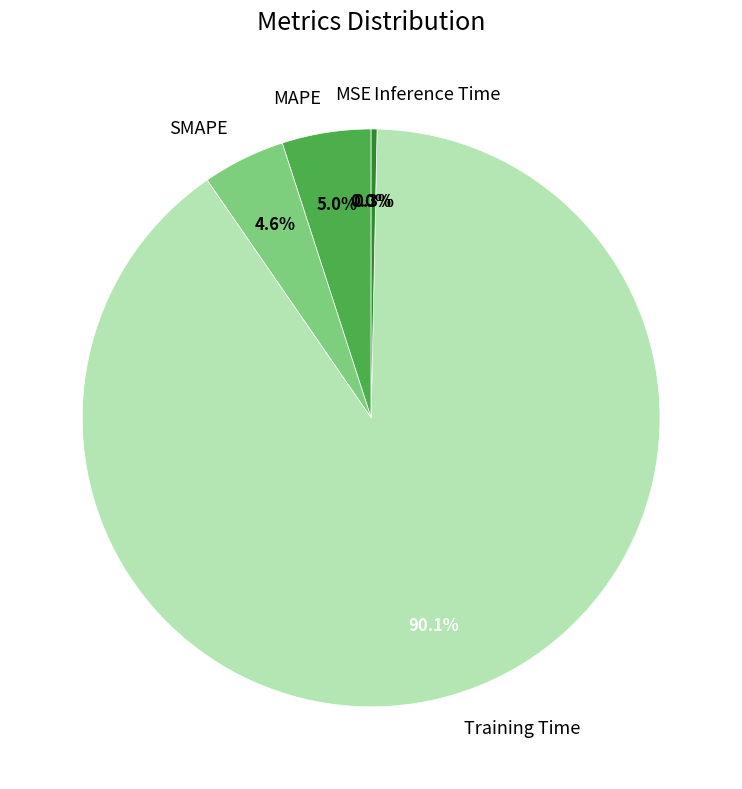

Which slice is the largest?

Training Time